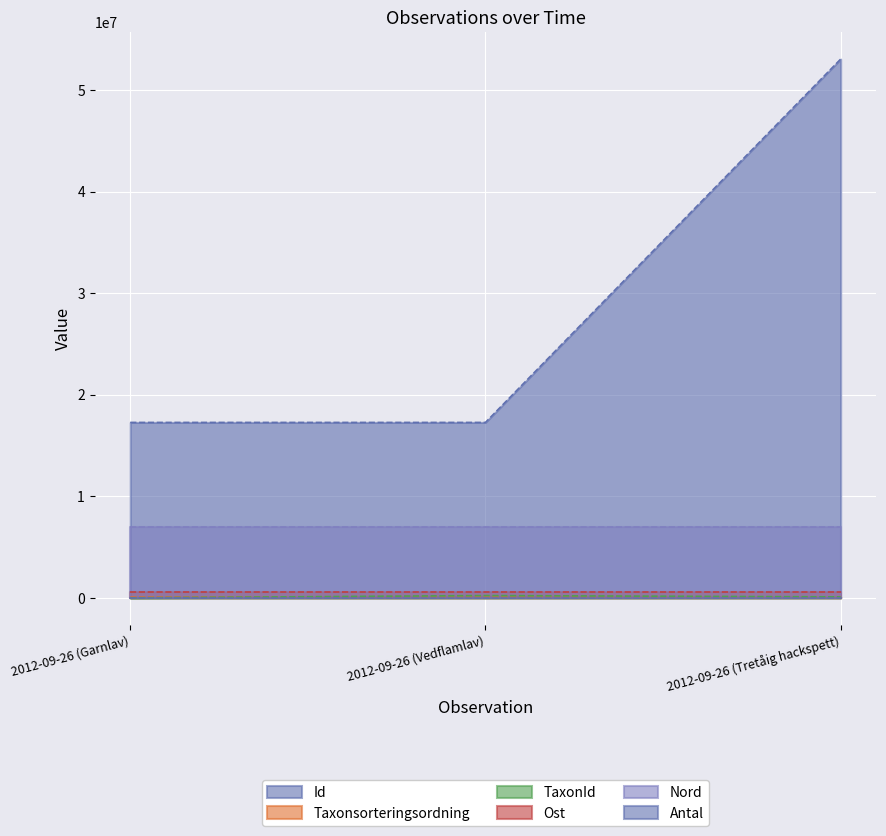

Which series has the largest range (max minus min)?

Id